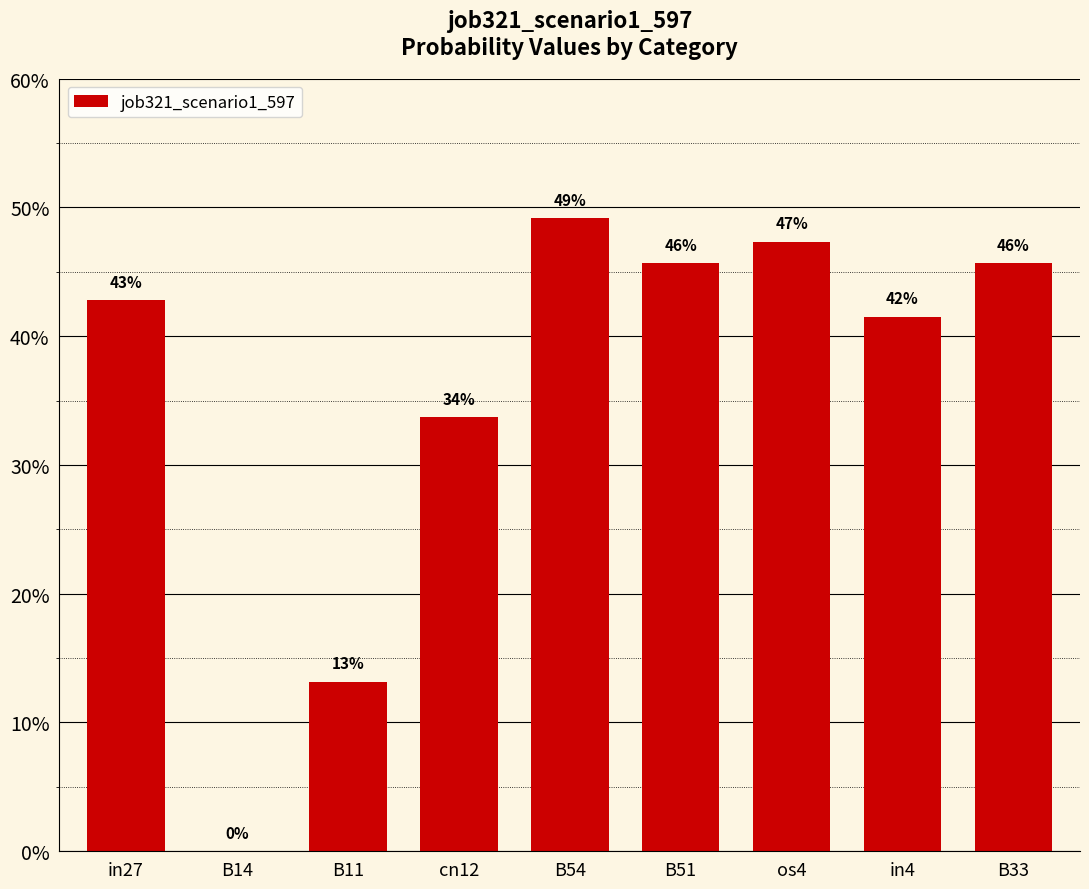

What is the average value?

0.4